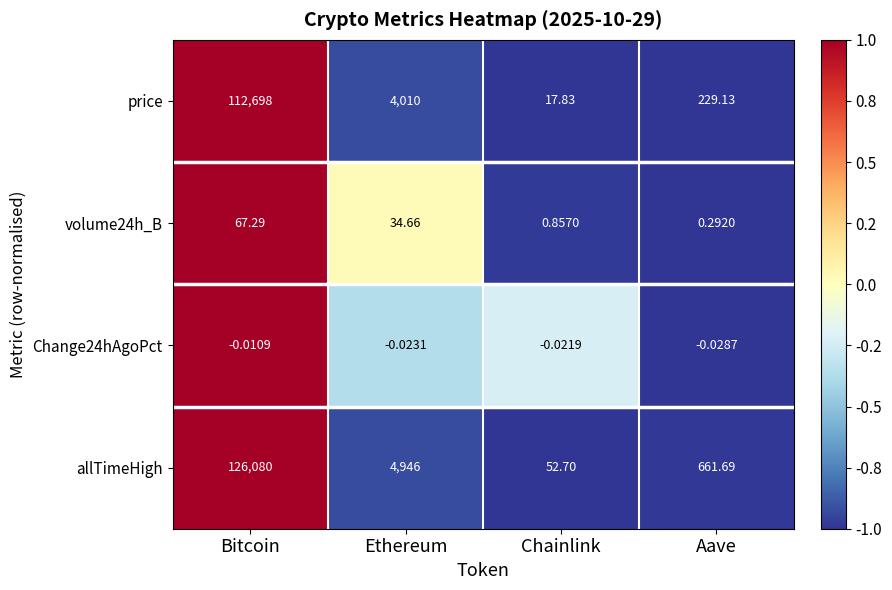

At which label is allTimeHigh closest to 63066?

Ethereum